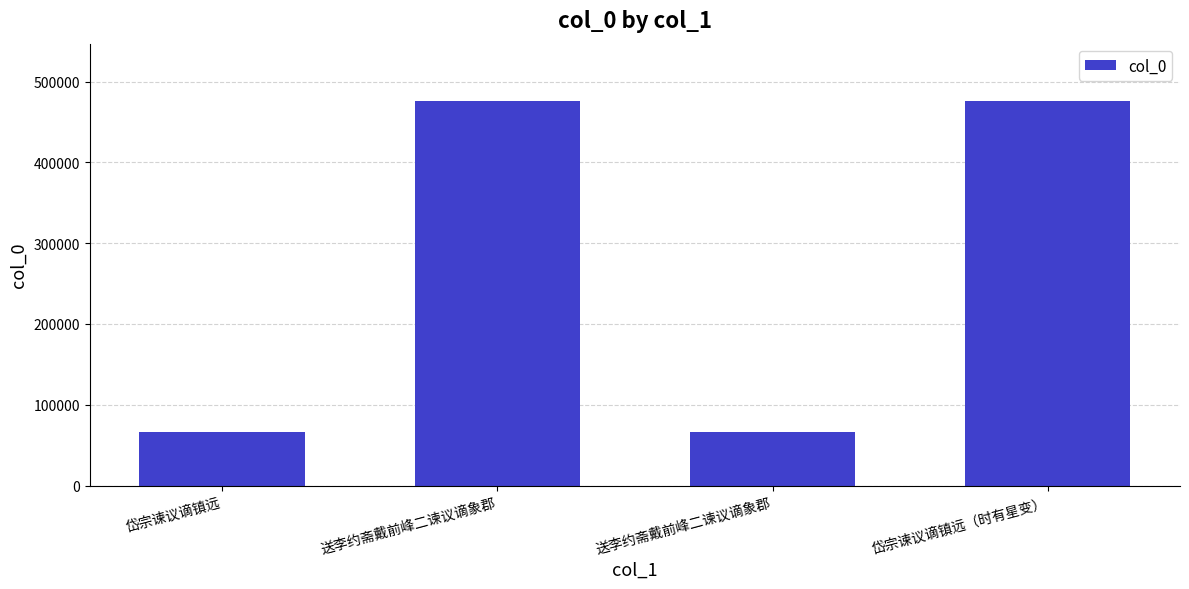

The value at 送李约斋戴前峰二谏议谪象郡 is 199286. True or false?

False